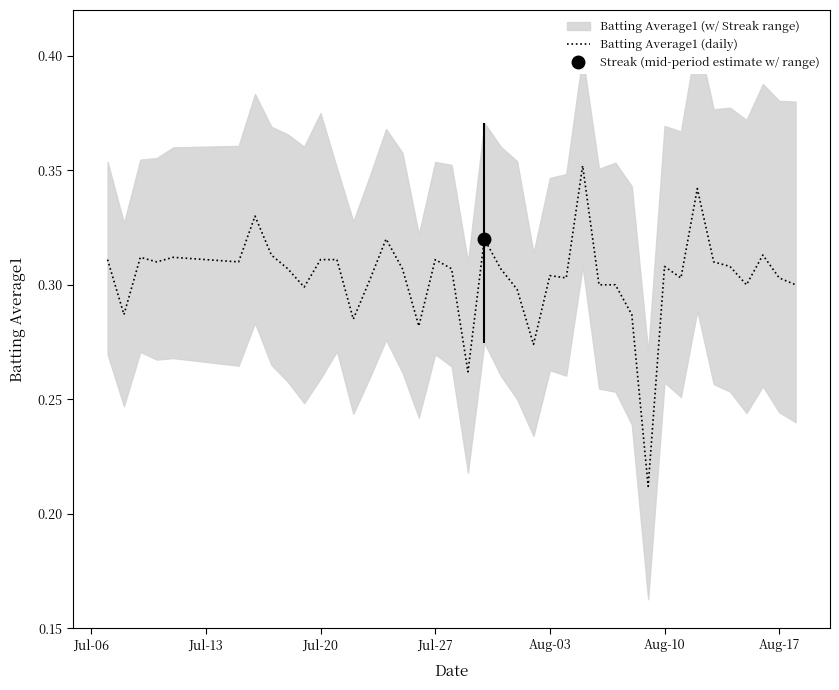

The chart shows a value of 0.3 at Jul-27. True or false?

True